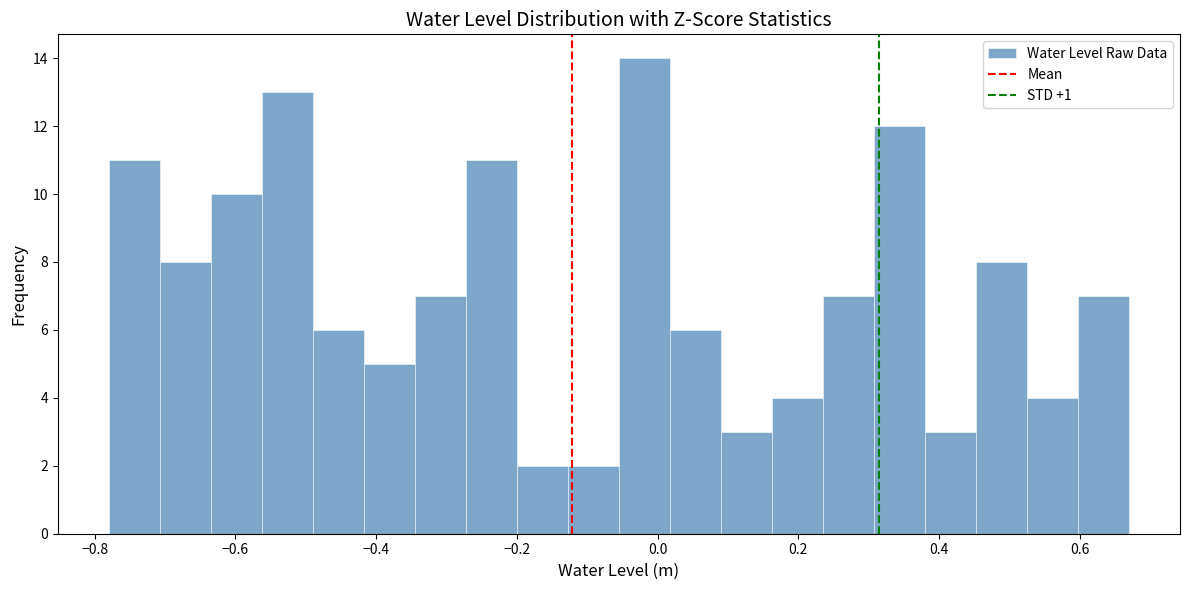

Around what value on the x-axis is the tallest bar? Give the approximate position of its centre, as read against the axis.

-0.02